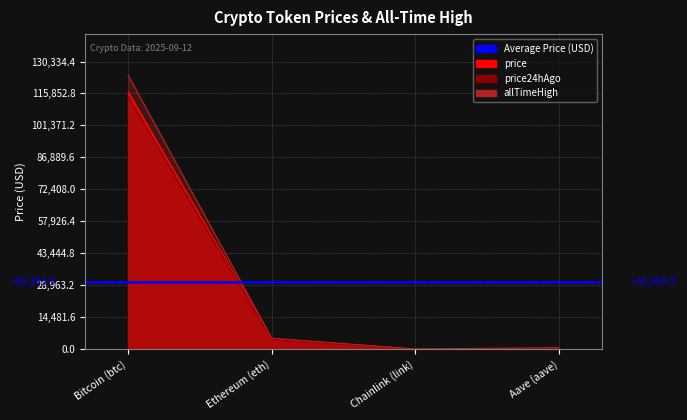

Where is the first local minimum for price24hAgo?

Chainlink (link)